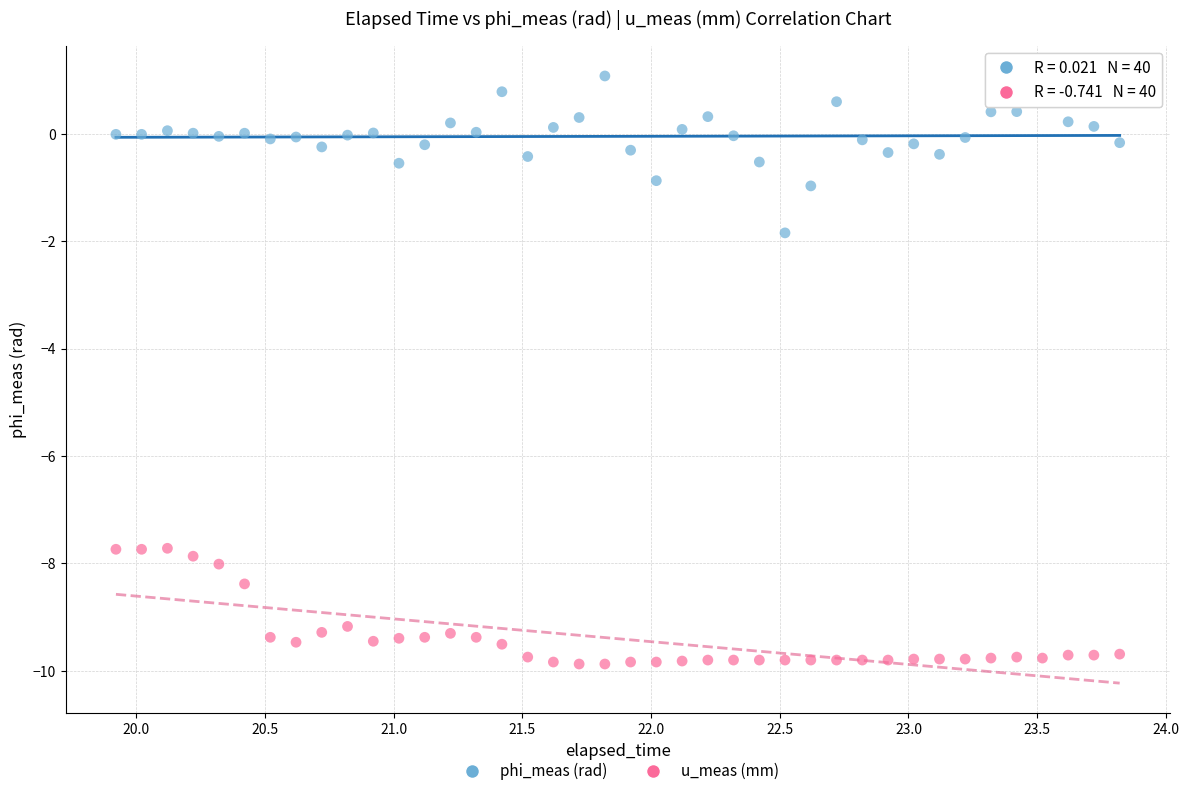

Across all series, what Y value is closest to -4?

-1.8